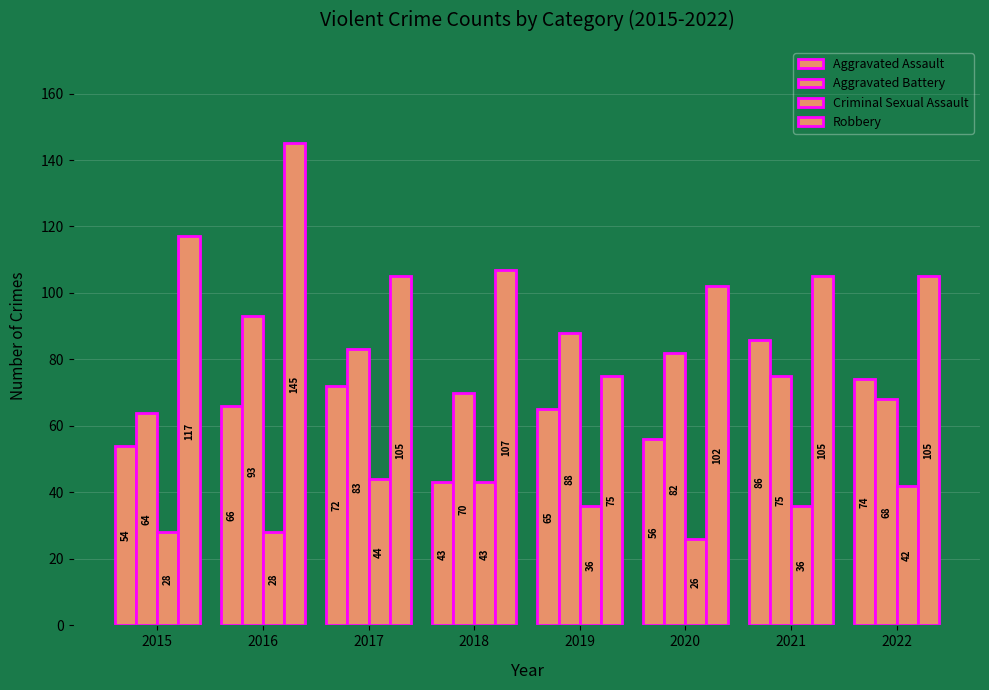

Which series has the largest total across all categories?

Robbery